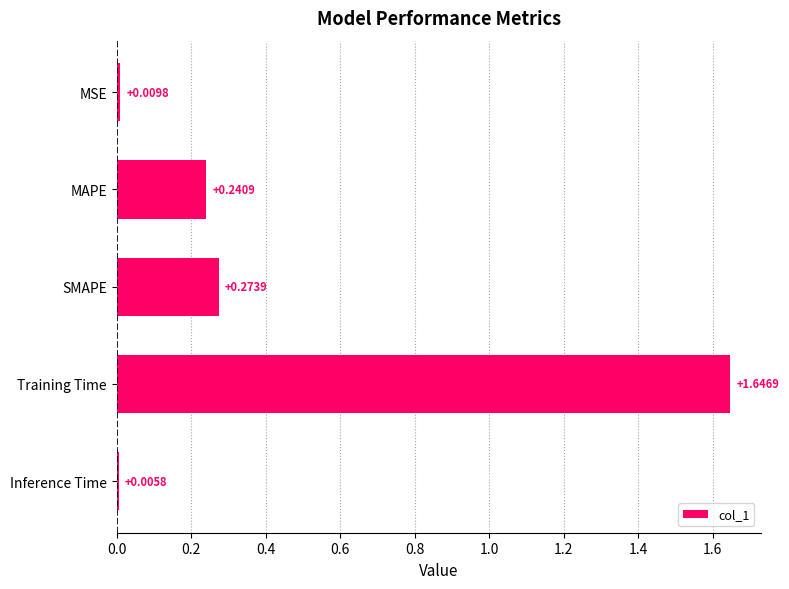

Rank the categories by value from highest to lowest.

Training Time, SMAPE, MAPE, MSE, Inference Time